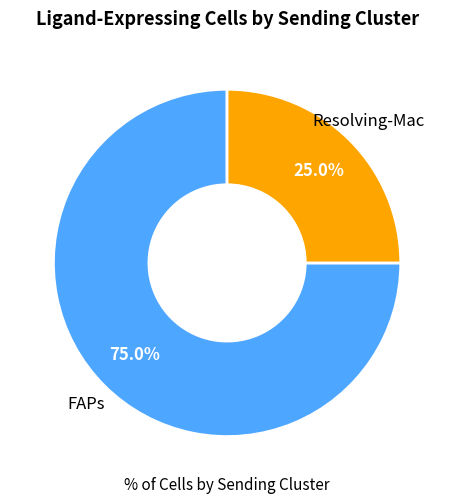

Is there a majority slice in this chart?

Yes